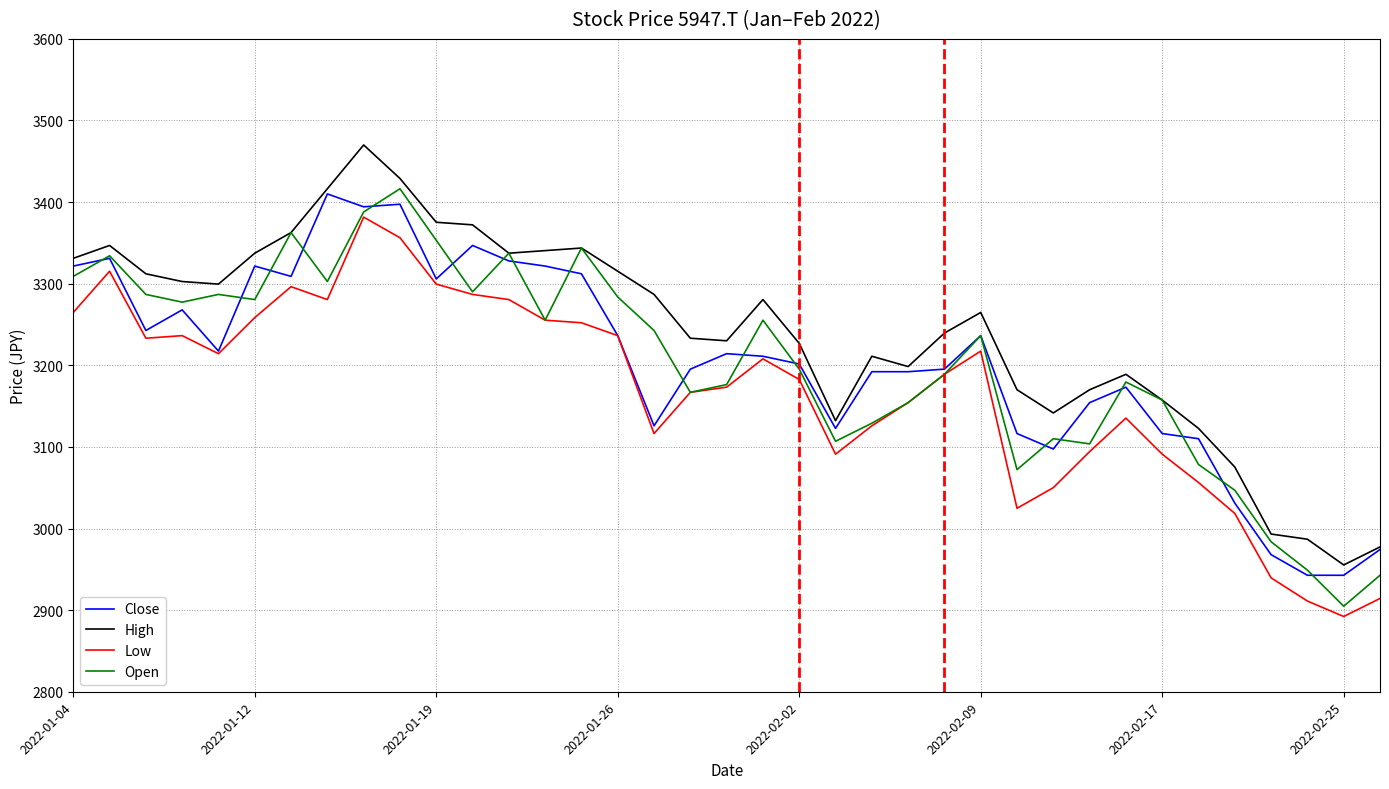

True or false: High and Low cross at least once.

False